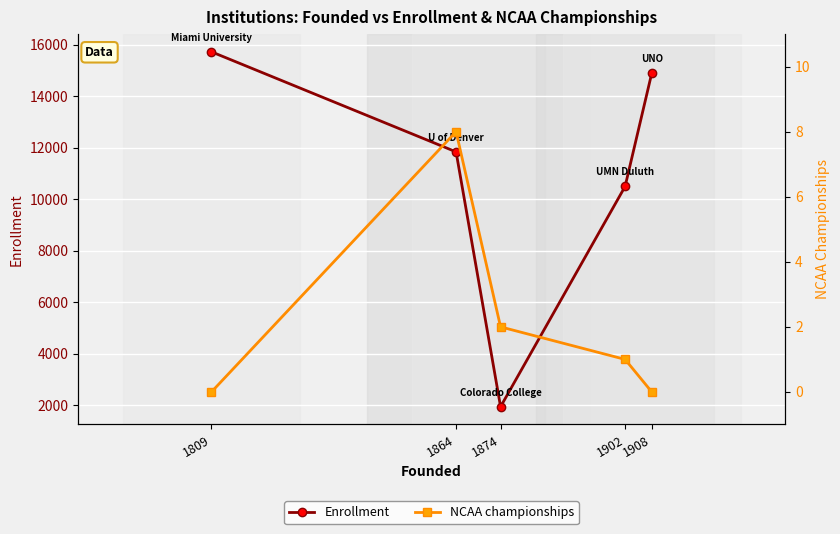

Reading left to right, what are all the values shown in this chart?

Enrollment: 15726	11842	1950	10500	14903
NCAA championships: 0	8	2	1	0